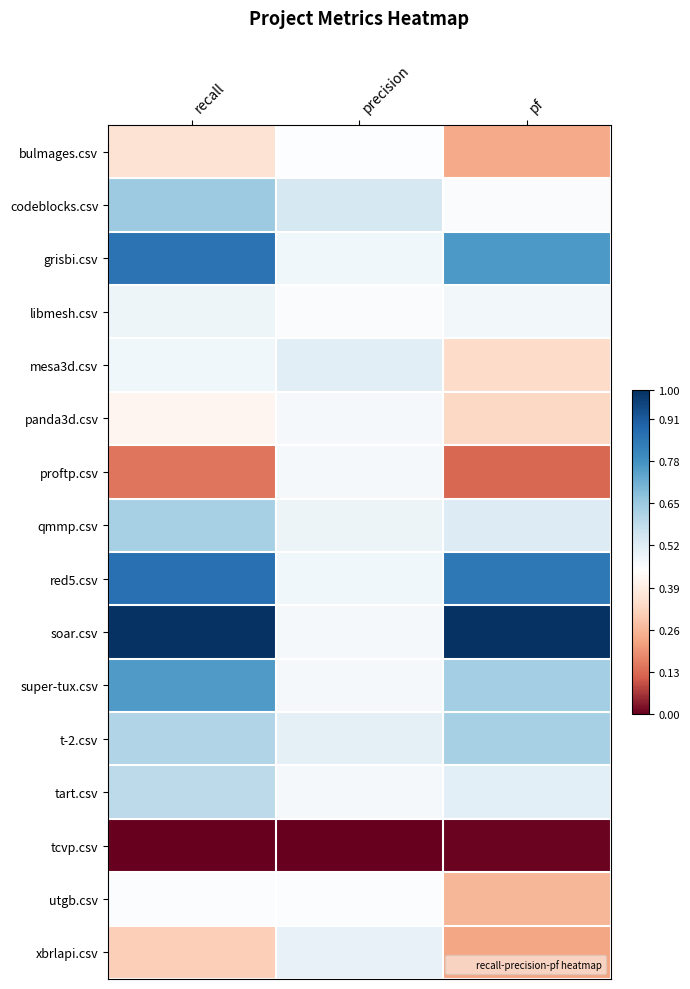

At which category does the chart reach its peak across all series?

recall